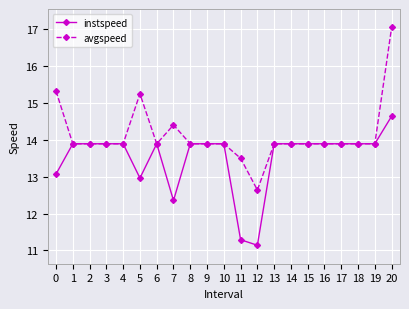

What is the sum of all avgspeed values?

296.5